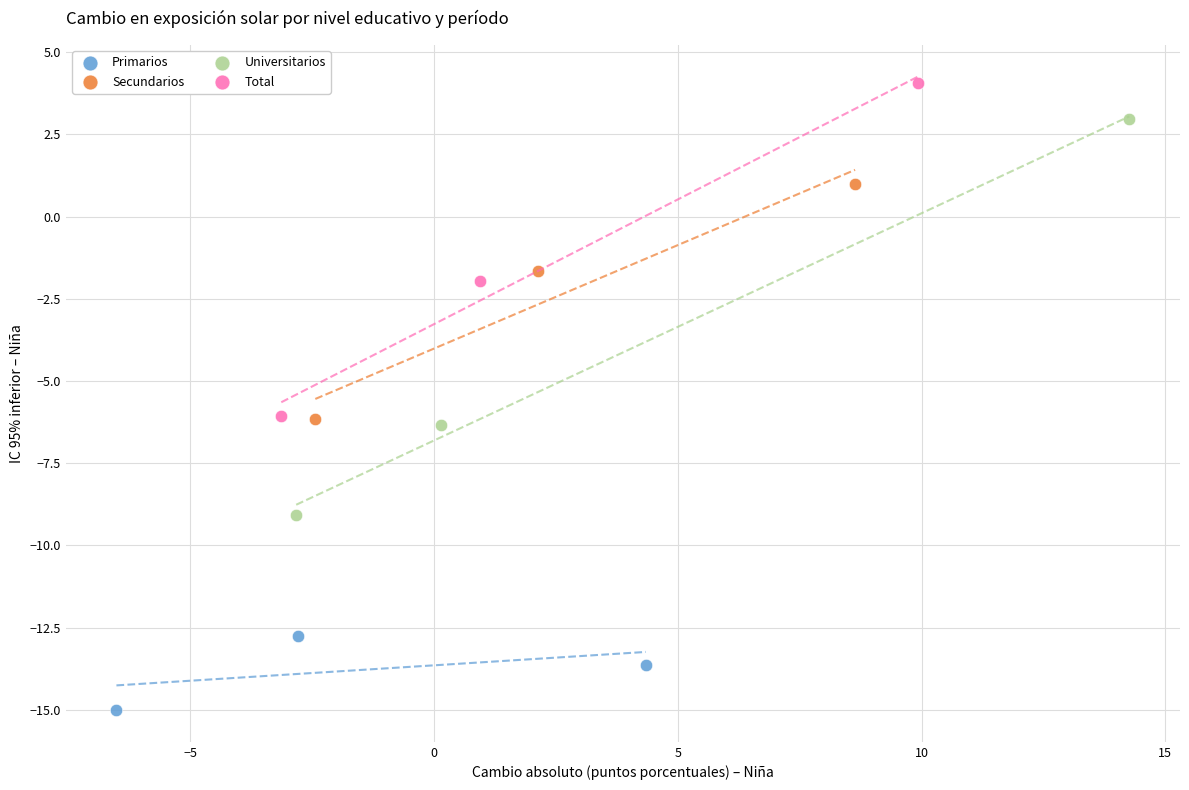

Which series has the largest Y range (max minus min)?

Universitarios